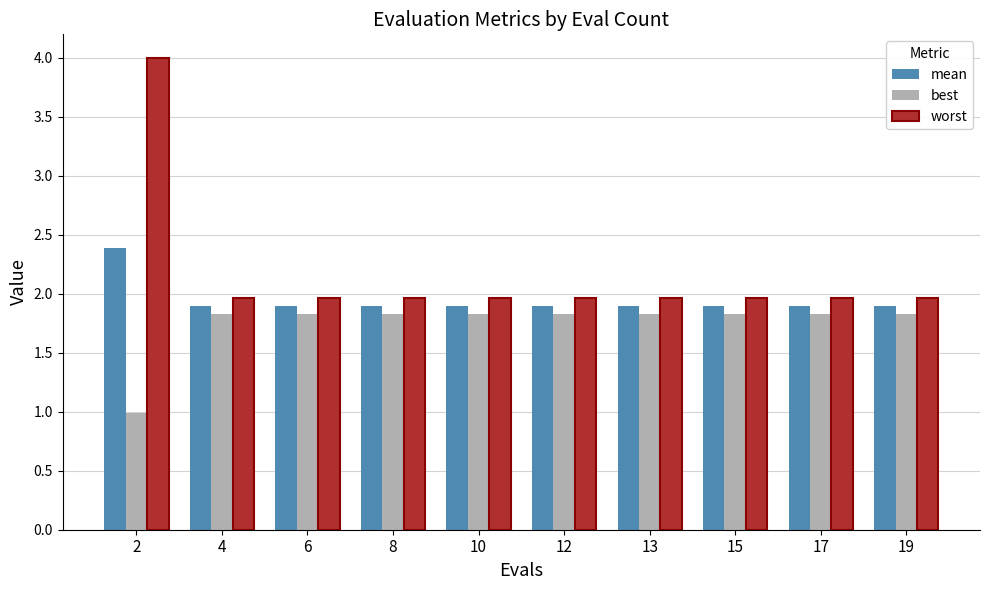

Reading left to right, transcribe all the data shown in this chart.

mean: 2.4	1.9	1.9	1.9	1.9	1.9	1.9	1.9	1.9	1.9
best: 1.0	1.8	1.8	1.8	1.8	1.8	1.8	1.8	1.8	1.8
worst: 4.0	2.0	2.0	2.0	2.0	2.0	2.0	2.0	2.0	2.0